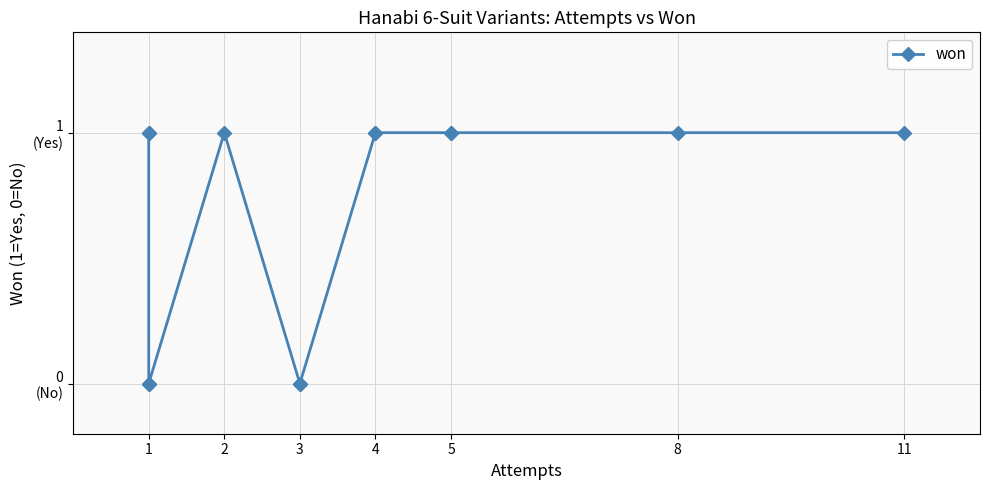

What is the sum of all values?

9